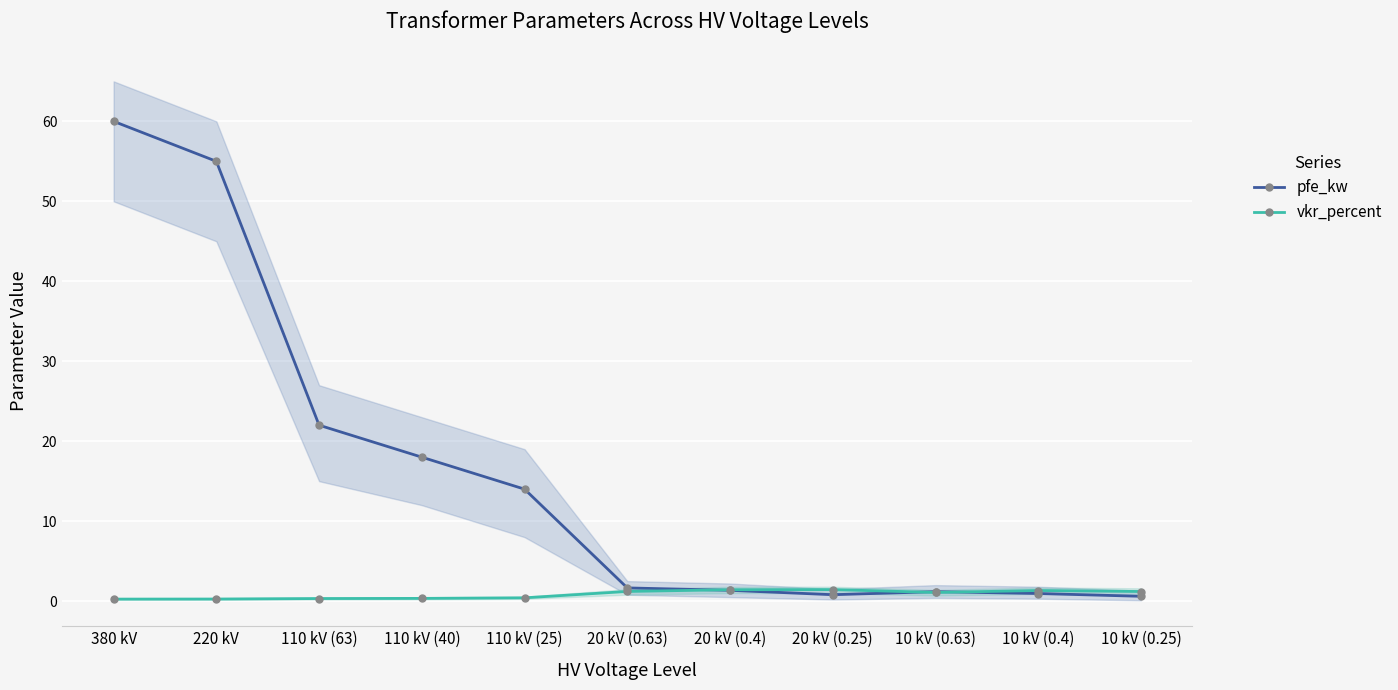

What is the difference between the pfe_kw values at 20 kV (0.63) and 380 kV?

58.4